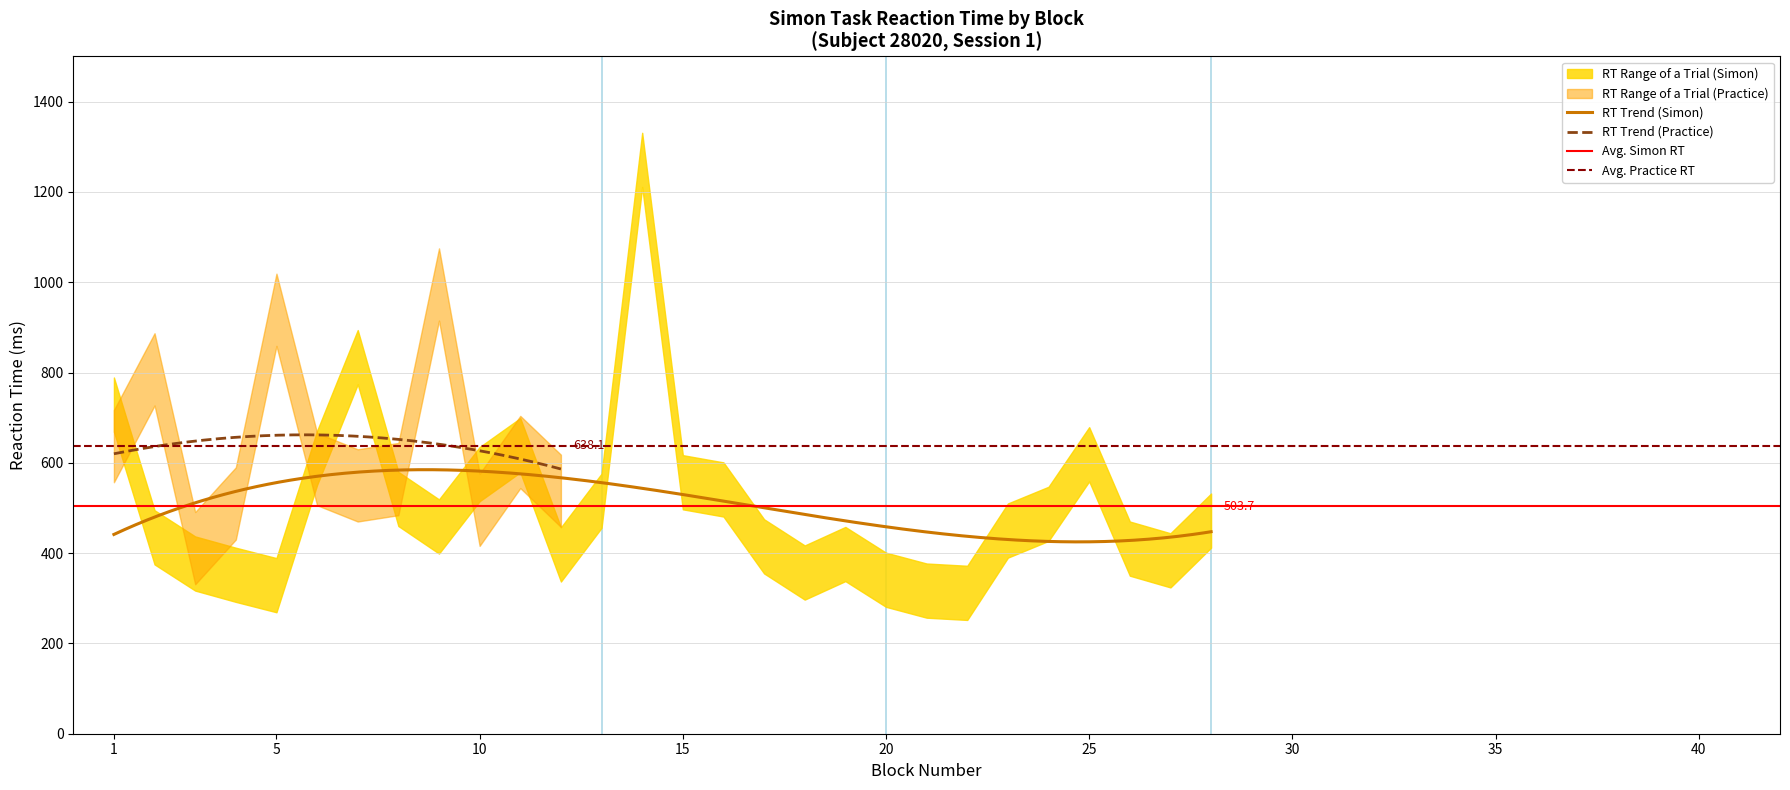

Count the number of categories in the chart.

40